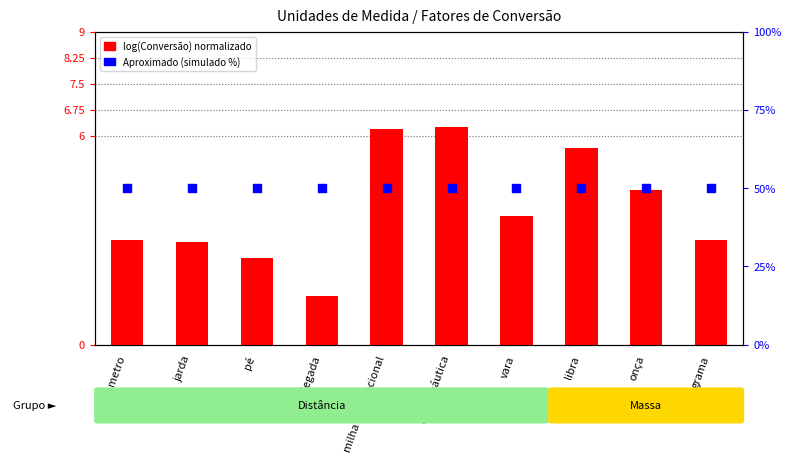

Which series has the widest spread of Y values?

log10(Conversão)+3